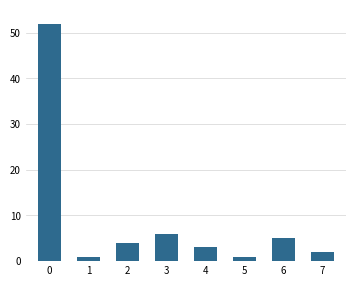

What is the greatest value displayed?

52